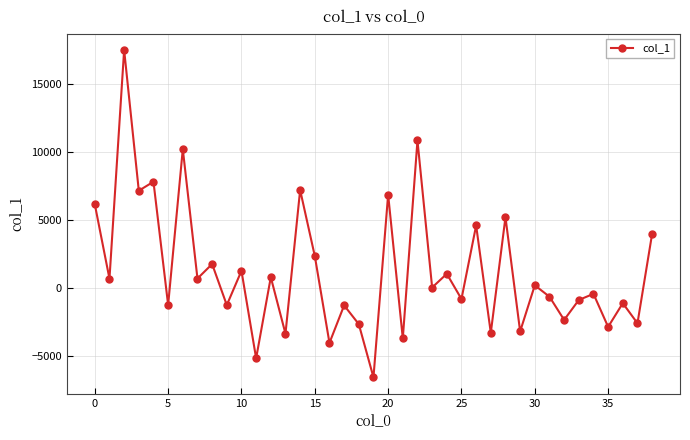

What is the average value?

1240.1